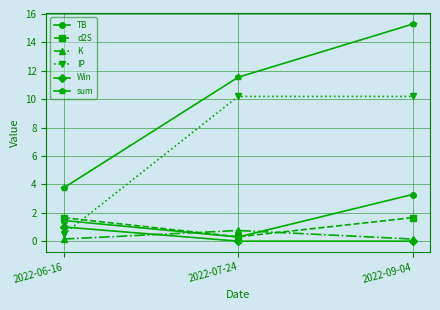

At how many categories does at least one series exceed 11?

2